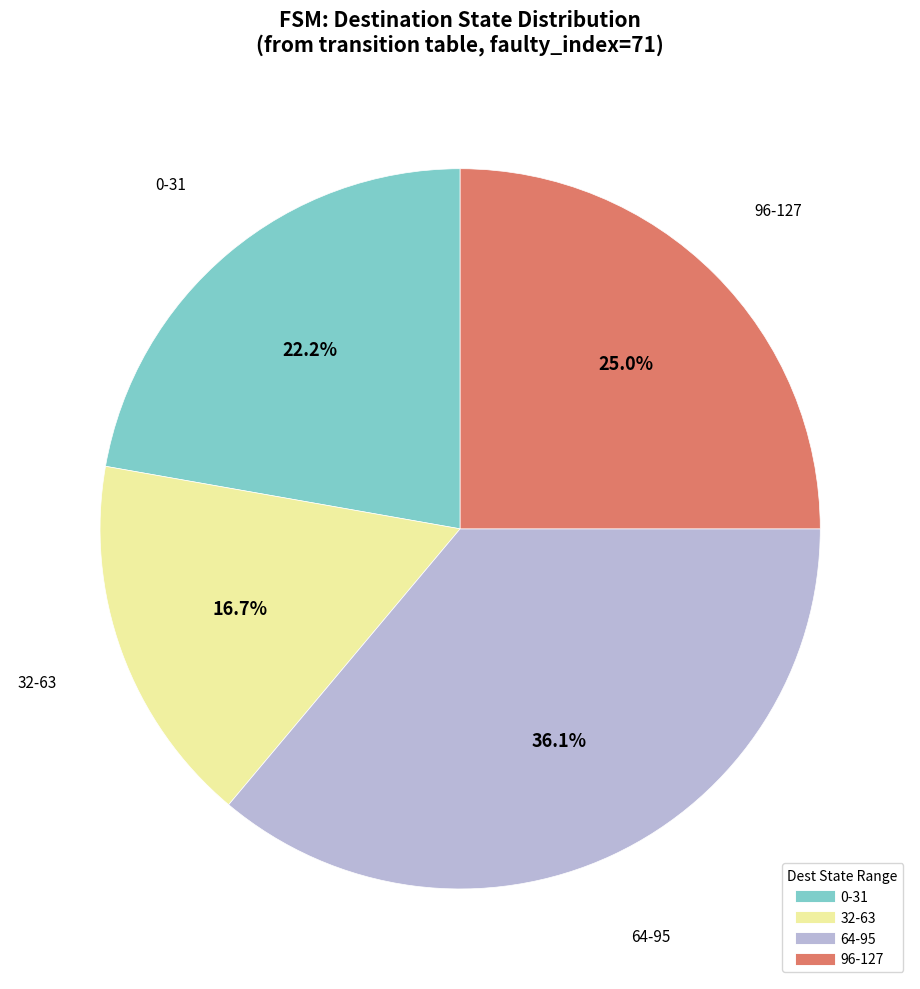

Is there a majority slice in this chart?

No